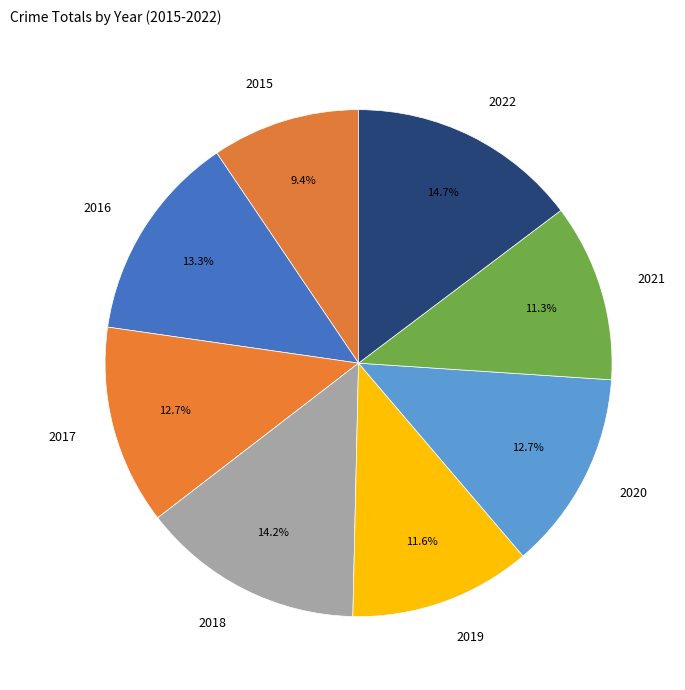

Count the number of slices in the pie.

8